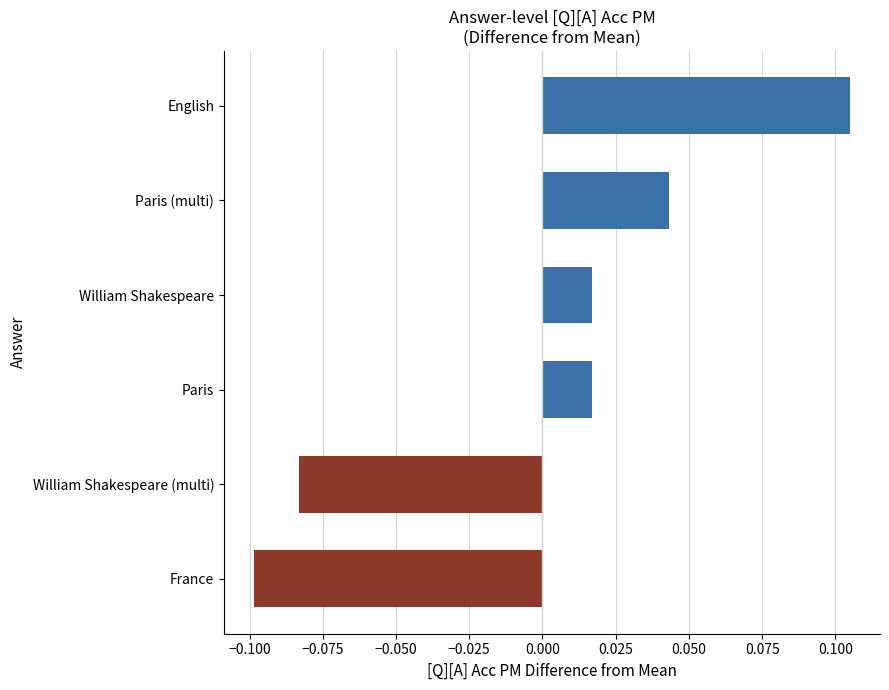

True or false: the data shows -0.1 at William Shakespeare (multi).

True